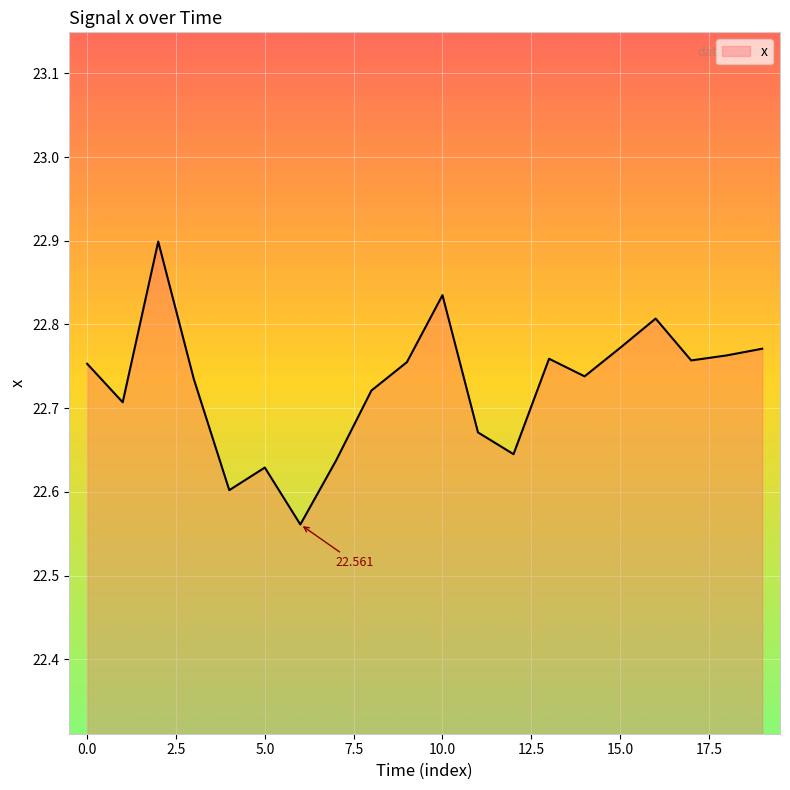

Is this an area chart (filled region under the line)?

Yes